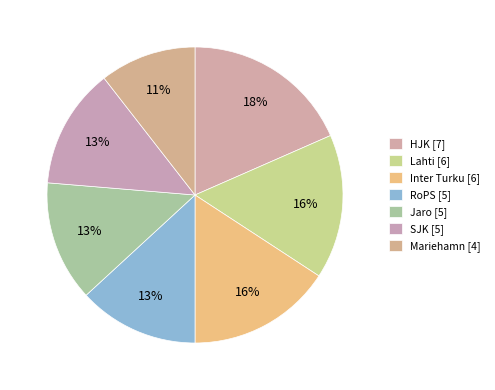

How many slices are in this pie chart?

7